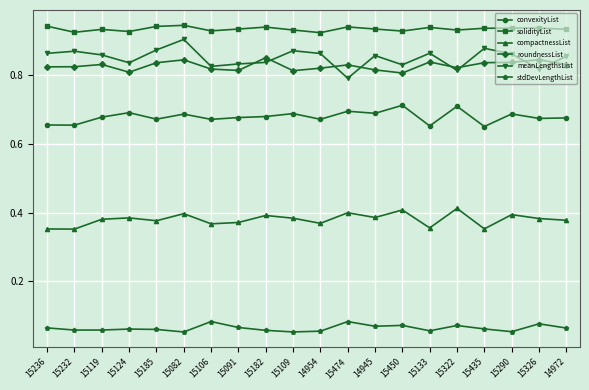

What is the label of the 17th point from the left?

15435